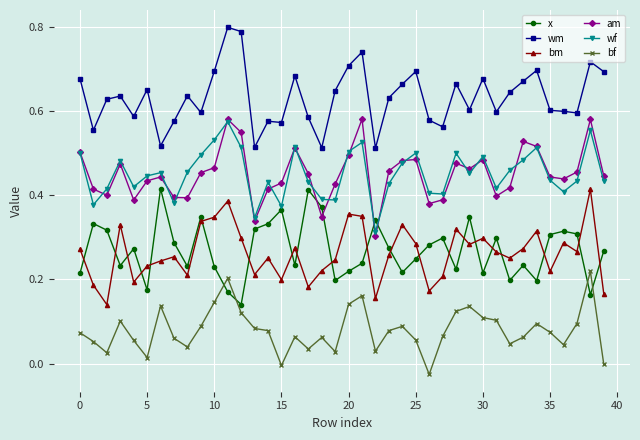

True or false: wf and bf intersect in this chart.

False